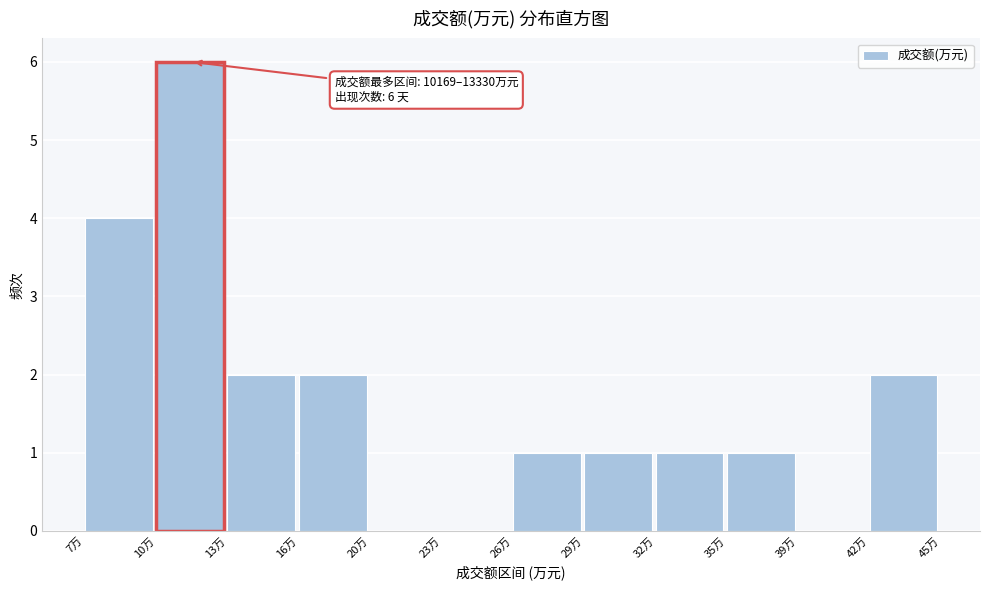

Reading right to left, extract all data points from this chart.

42万=2	39万=0	35万=1	32万=1	29万=1	26万=1	23万=0	20万=0	16万=2	13万=2	10万=6	7万=4